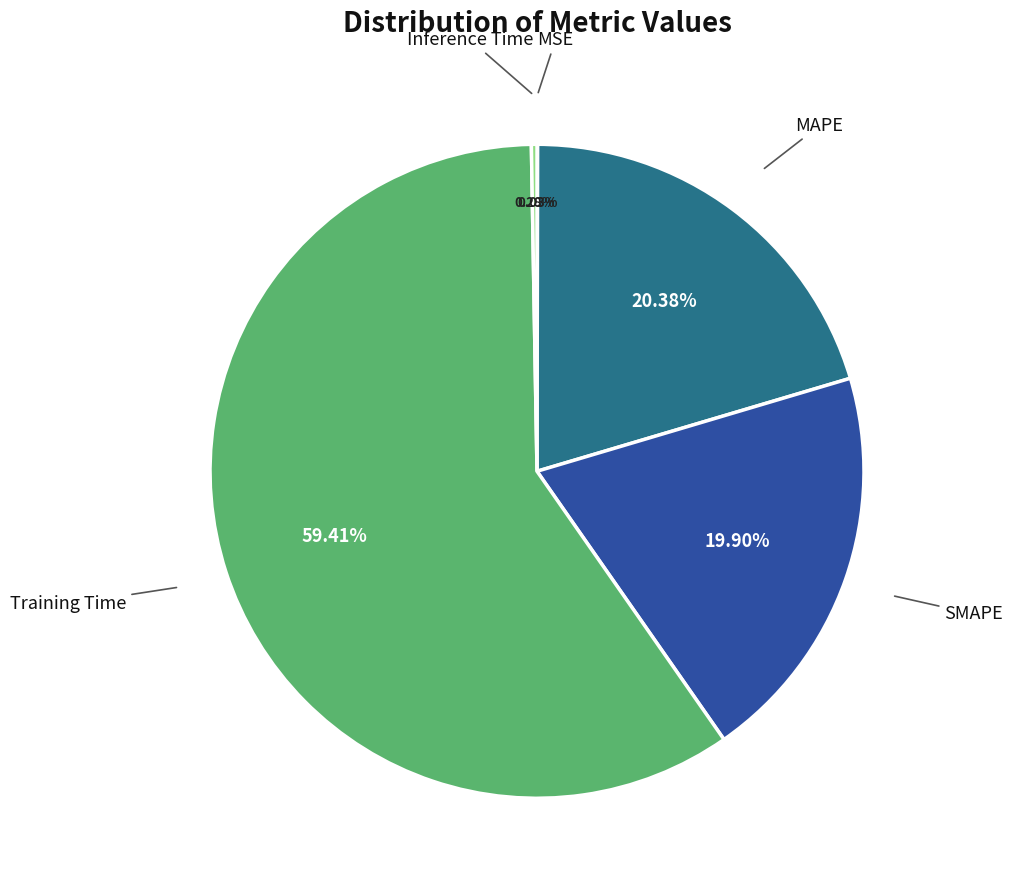

Is there a majority slice in this chart?

Yes